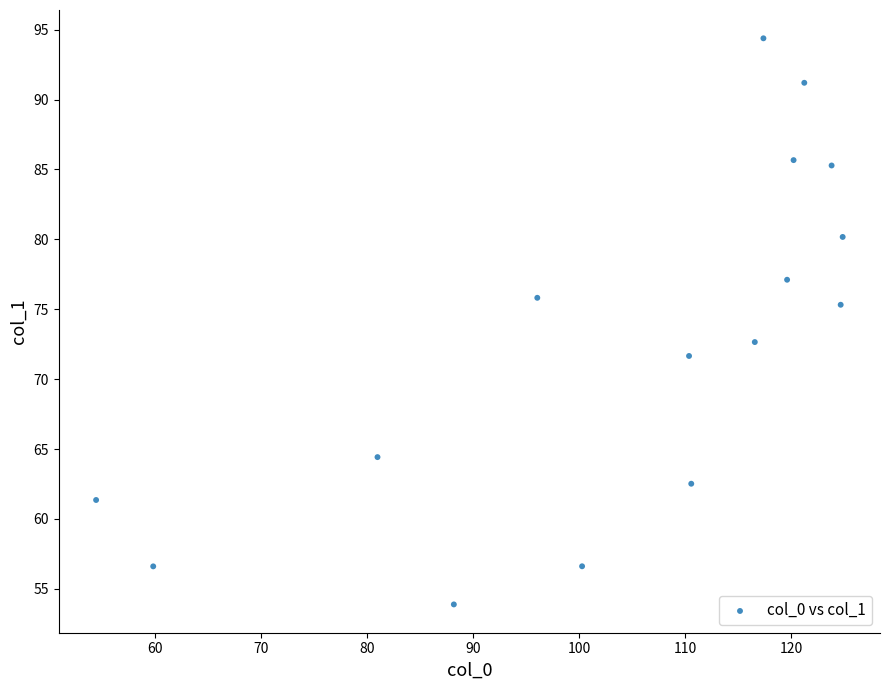

What is the range of X values (max minus min)?

70.4